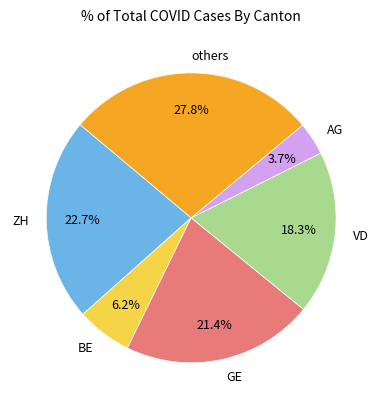

To the nearest percent, what is the difference between the GE and ZH slice percentages?

1%